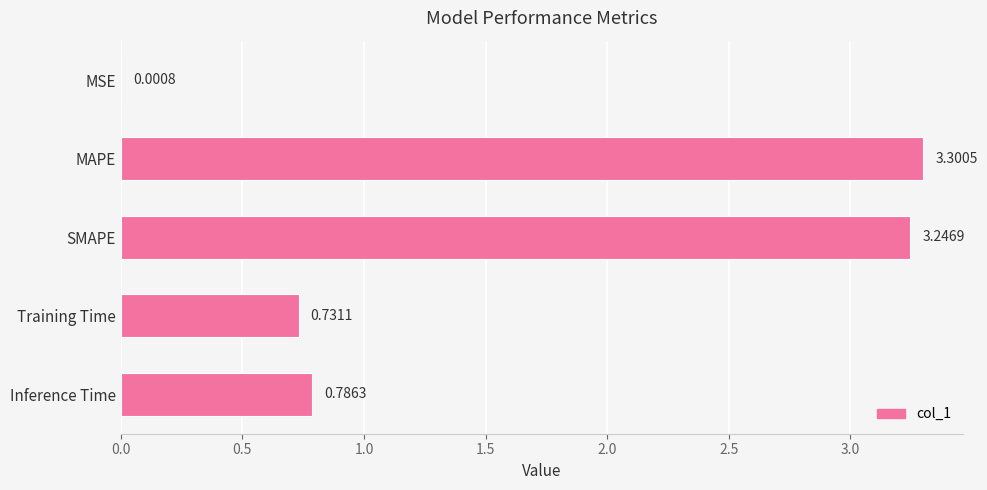

What is the sum of all values?

8.1